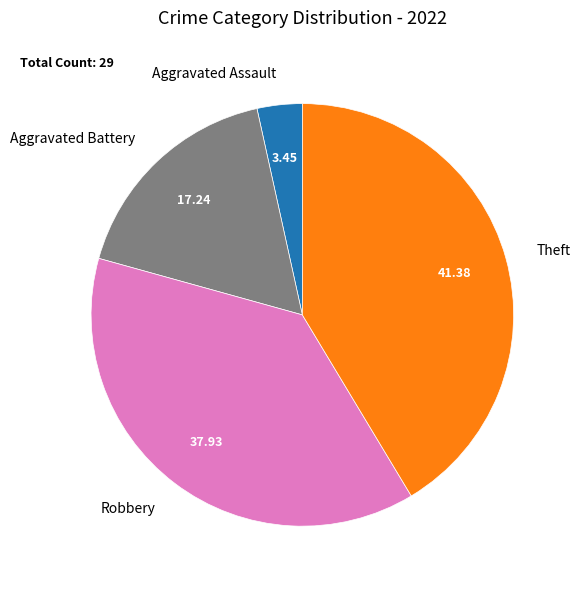

Rank the categories by value from lowest to highest.

Aggravated Assault, Aggravated Battery, Robbery, Theft